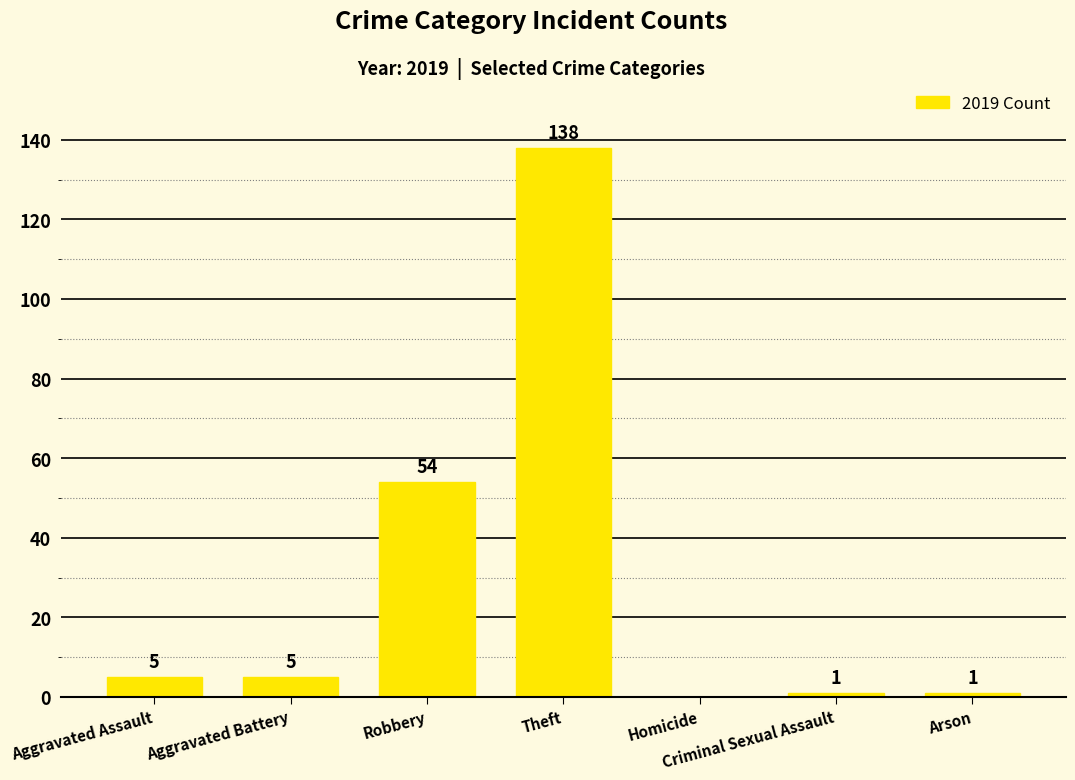

The chart shows a value of 1 at Arson. True or false?

True